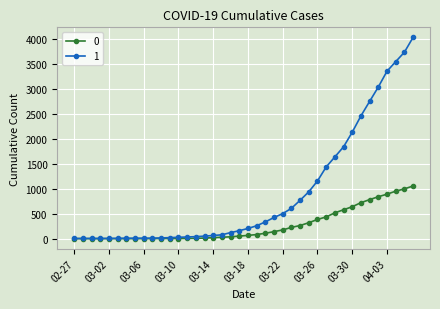

Which series has the widest spread of values?

1